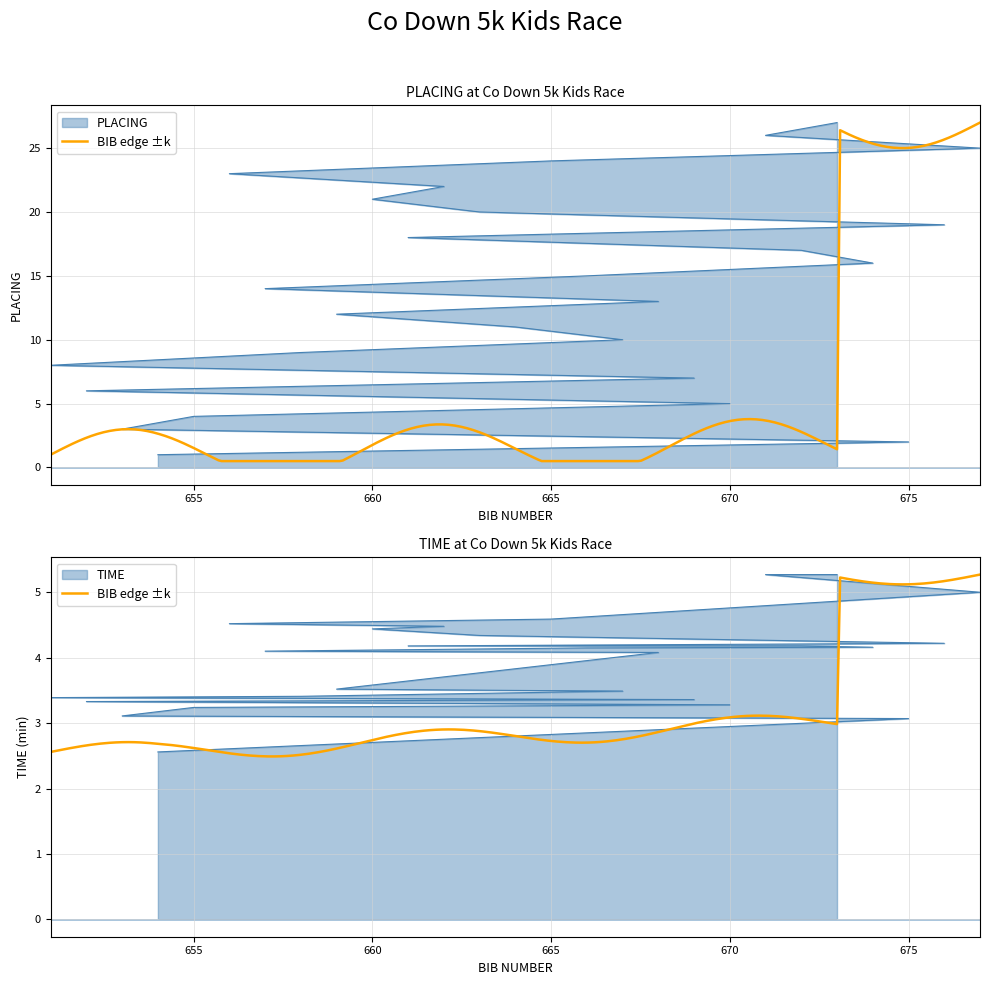

List the series in order of their overall mean, lowest first.

TIME, PLACING